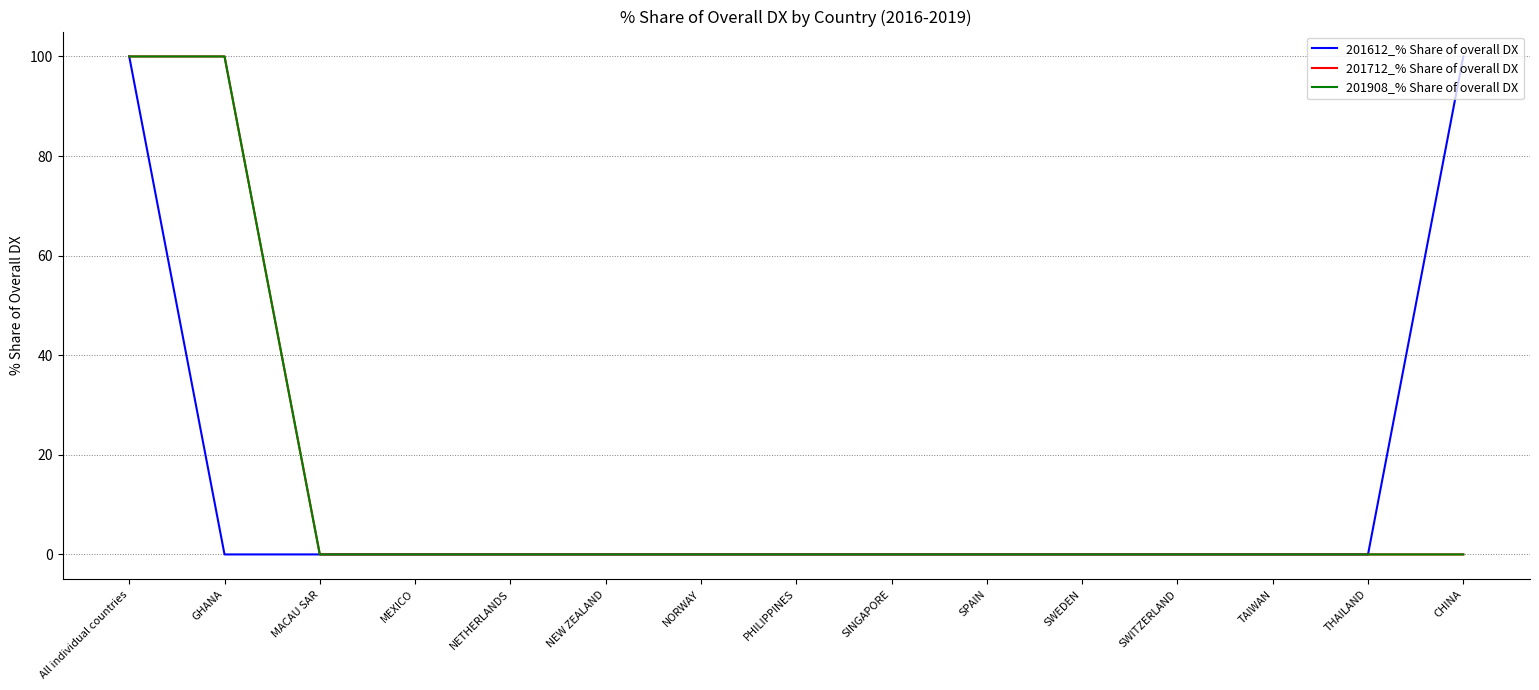

What is the label of the 12th point from the right?

MEXICO